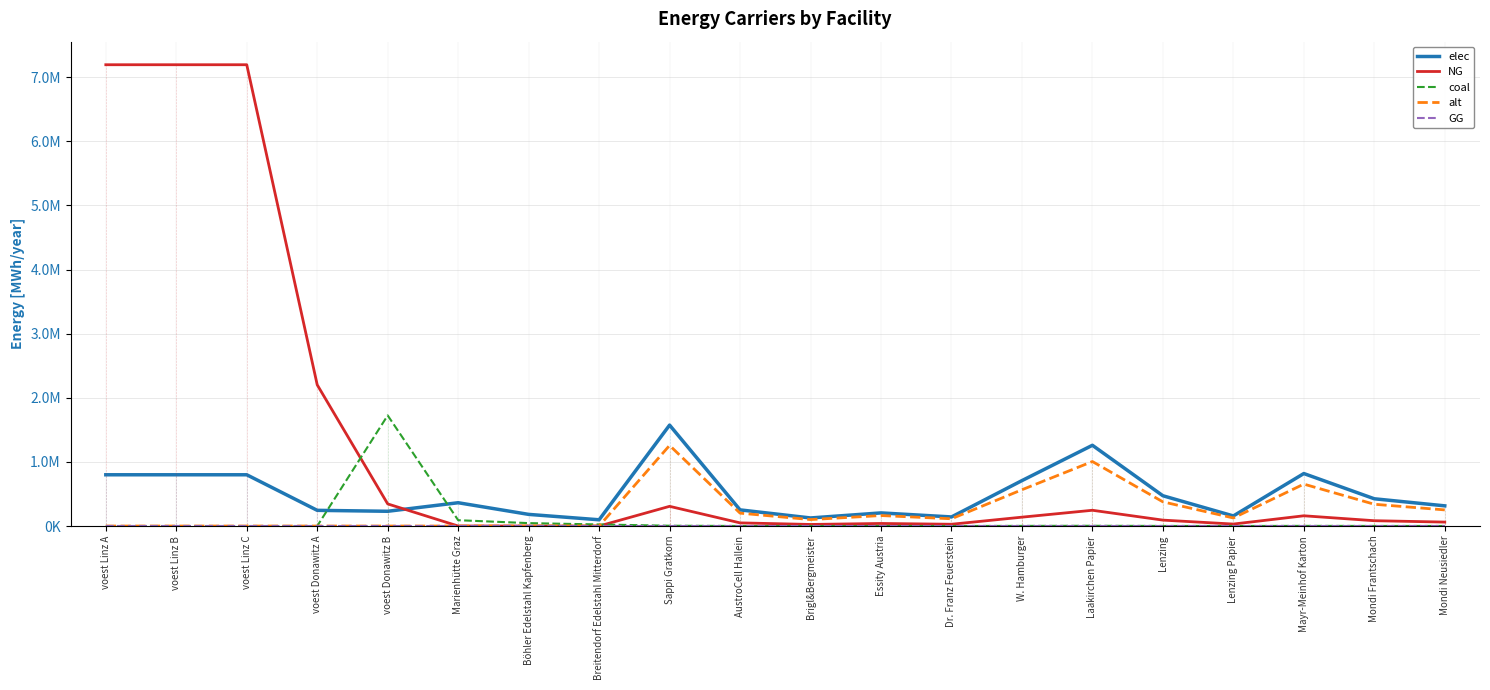

Reading left to right, transcribe all the data shown in this chart.

elec: 799444.2	799444.2	799444.2	244696.8	230015.0	363333.2	181666.6	97479.6	1574289.3	251886.3	125943.1	204657.6	141686.0	708430.2	1259431.5	472286.8	157428.9	818630.5	425058.1	314857.9
NG: 7194997.5	7194997.5	7194997.5	2202271.1	345022.5	0.0	0.0	0.0	307257.5	49161.2	24580.6	39943.5	27653.2	138265.9	245806.0	92177.3	30725.8	159773.9	82959.5	61451.5
coal: 0.0	0.0	0.0	0.0	1725112.4	90833.3	45416.6	24369.9	4634.4	741.5	370.7	602.5	417.1	2085.5	3707.5	1390.3	463.4	2409.9	1251.3	926.9
alt: 0.0	0.0	0.0	0.0	0.0	0.0	0.0	0.0	1257454.2	201192.7	100596.3	163469.0	113170.9	565854.4	1005963.3	377236.2	125745.4	653876.2	339512.6	251490.8
GG: 0.0	0.0	0.0	0.0	0.0	0.0	0.0	0.0	0.0	0.0	0.0	0.0	0.0	0.0	0.0	0.0	0.0	0.0	0.0	0.0